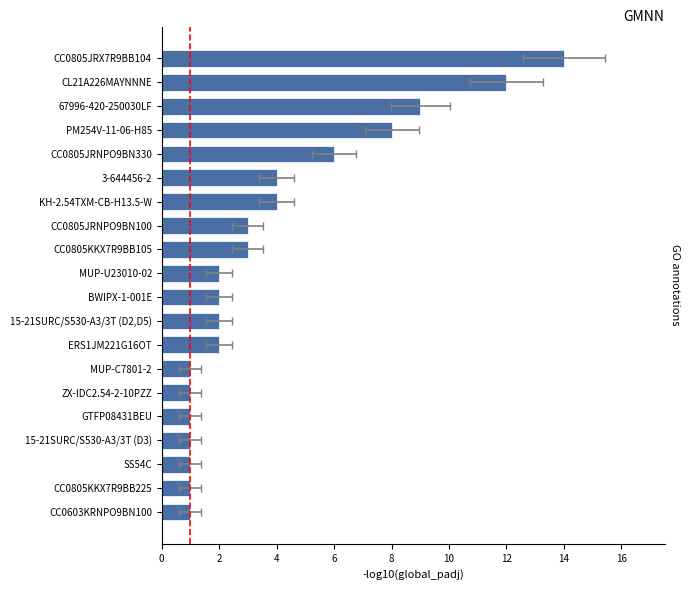

How many data points are less than 2?

7